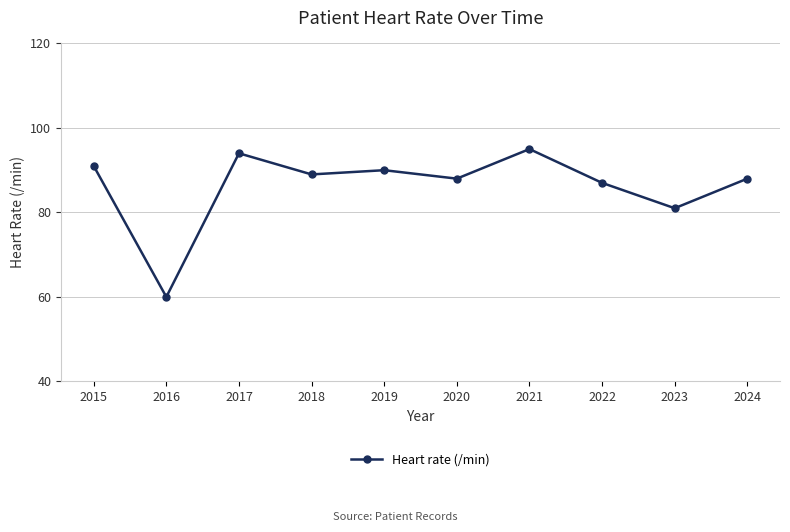

Reading left to right, what are all the values shown in this chart?

2015=91	2016=60	2017=94	2018=89	2019=90	2020=88	2021=95	2022=87	2023=81	2024=88